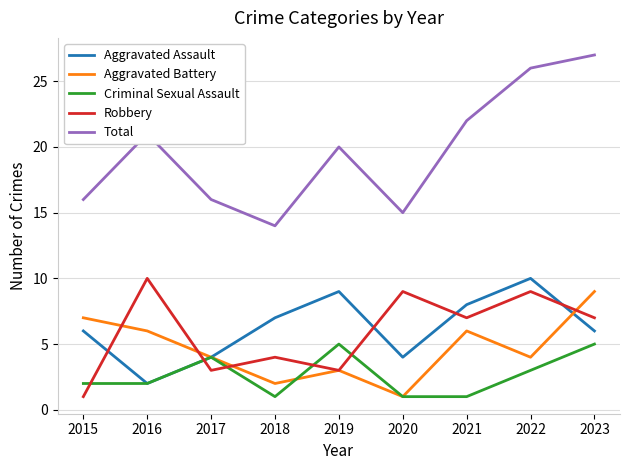

True or false: Aggravated Battery has more than 1 interior local peaks.

True